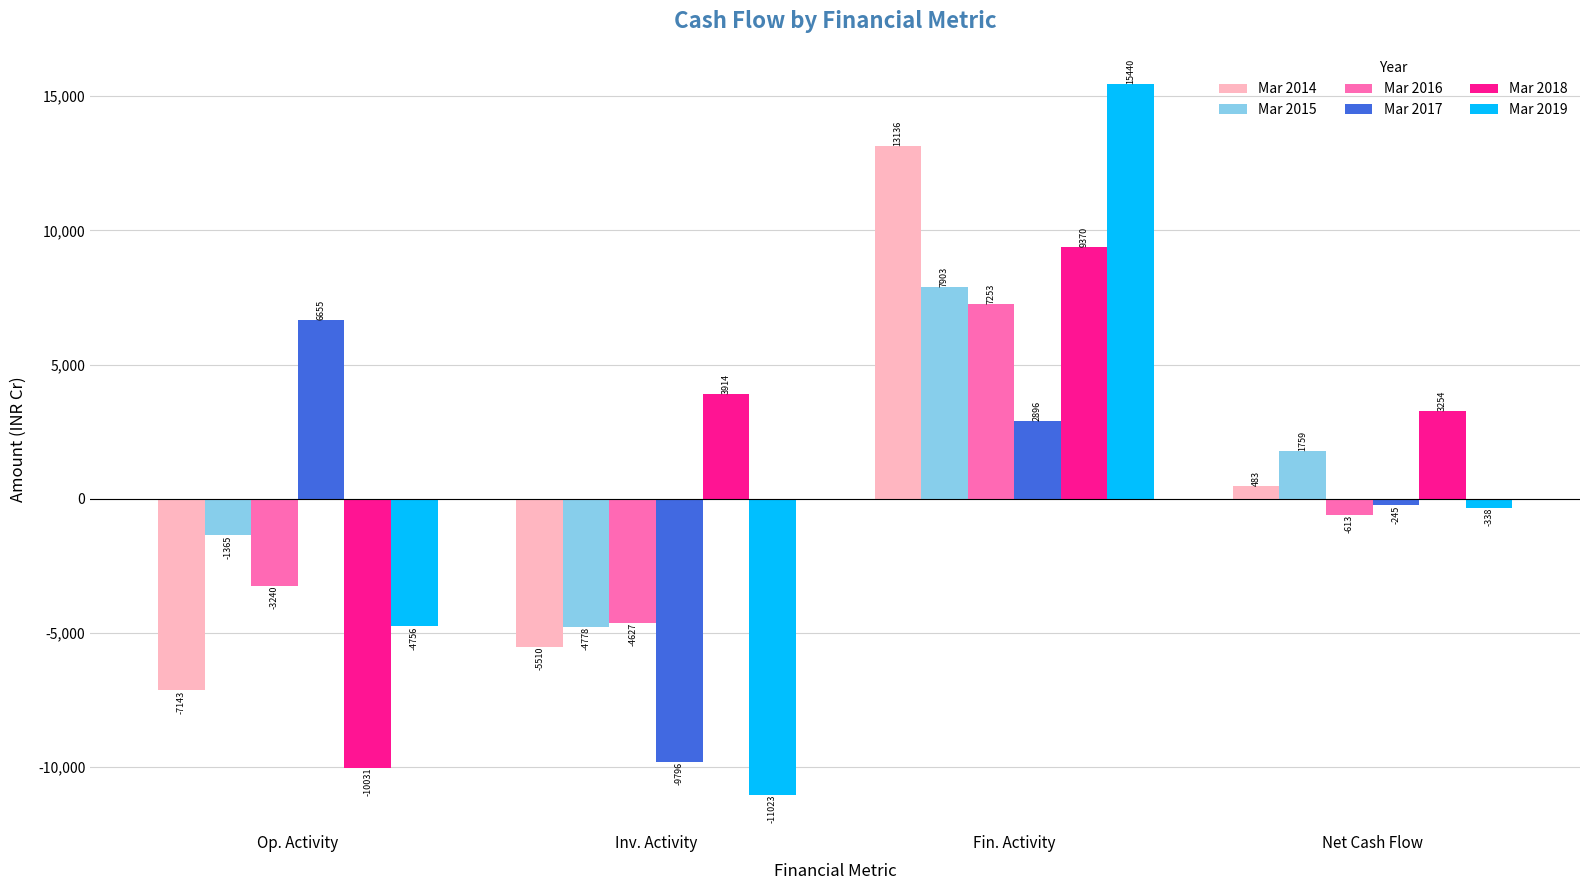

What is the label of the 2nd bar from the left?

Inv. Activity